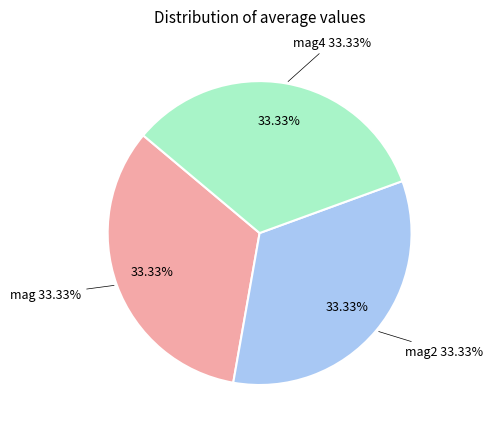

What is the largest slice in the pie chart?

mag